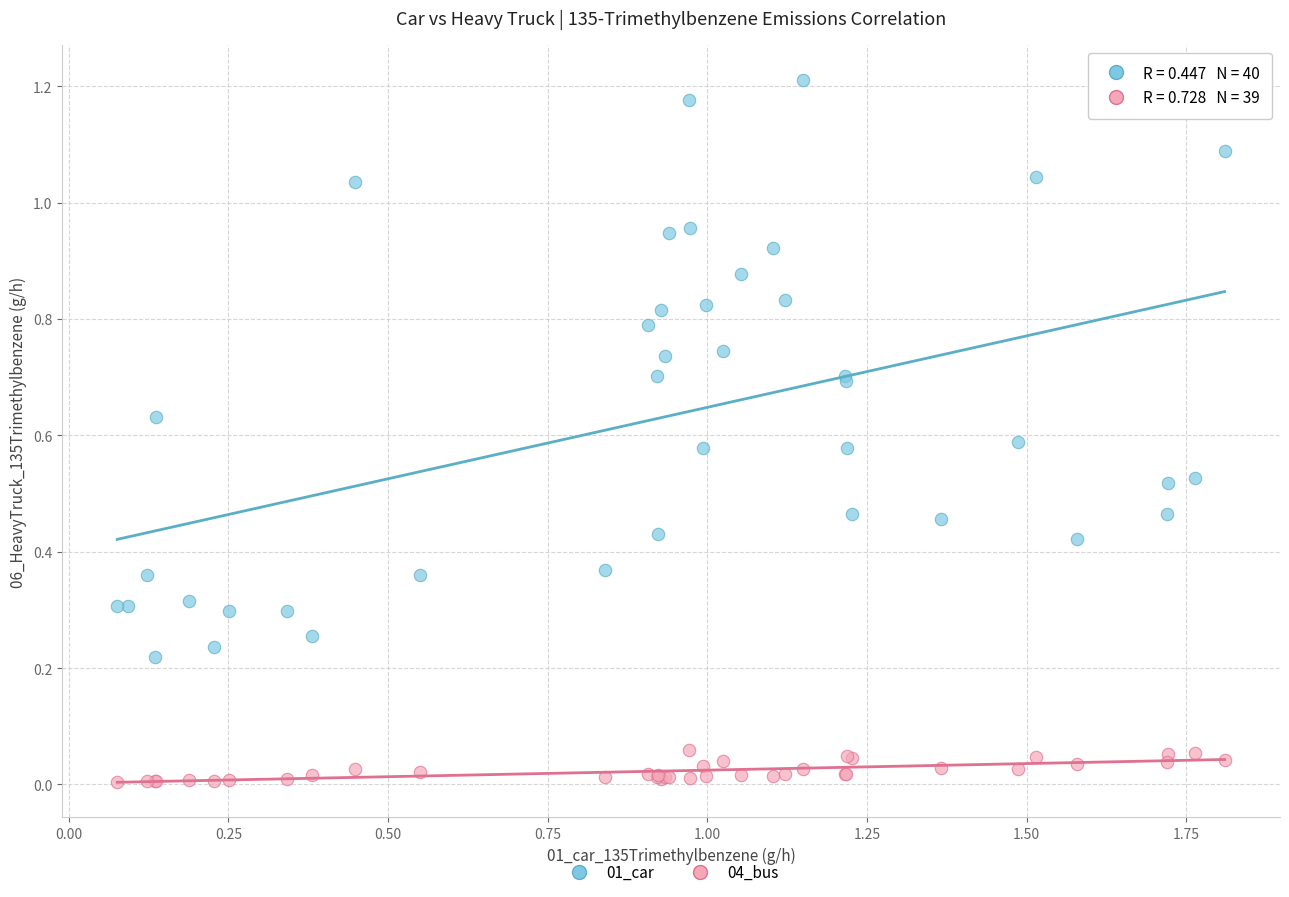

Which series contains the lowest Y value?

04_bus